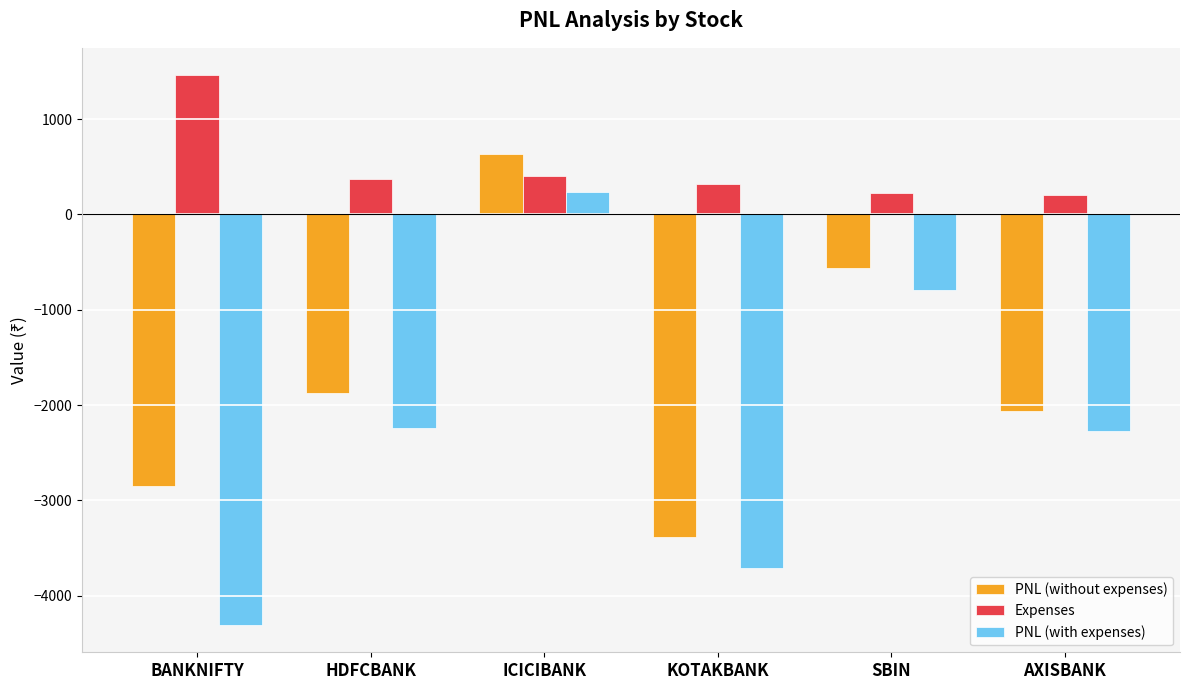

What is the label of the 5th bar from the left?

SBIN